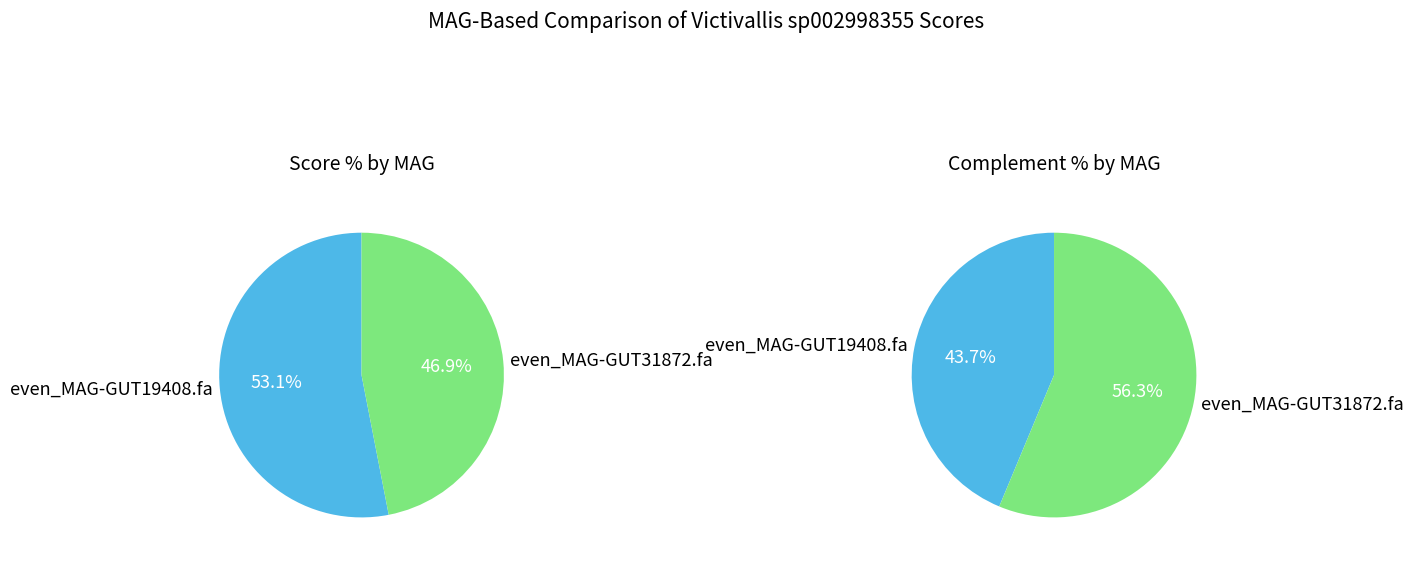

The even_MAG-GUT19408.fa slice represents 53% of the pie. True or false?

True